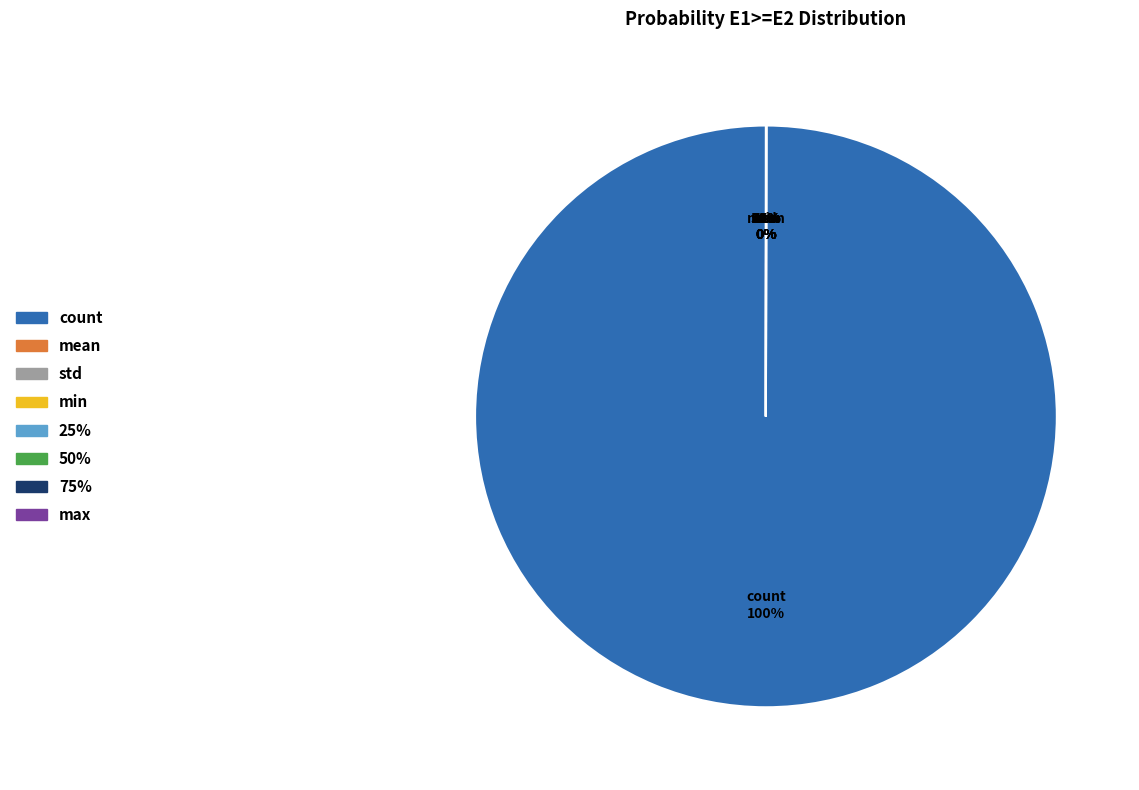

The min slice represents 9% of the pie. True or false?

False